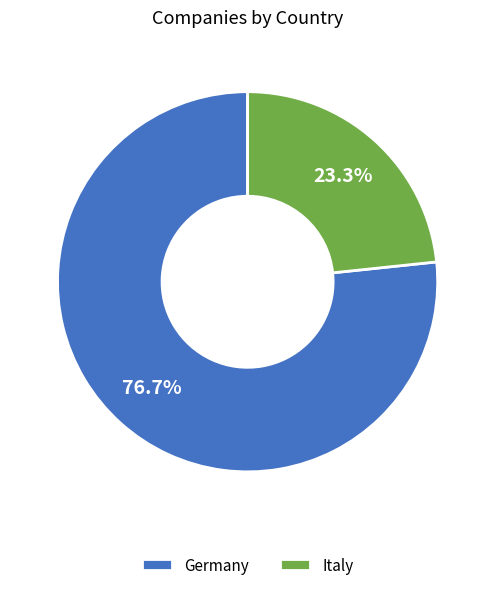

True or false: Italy accounts for 11% of the total.

False